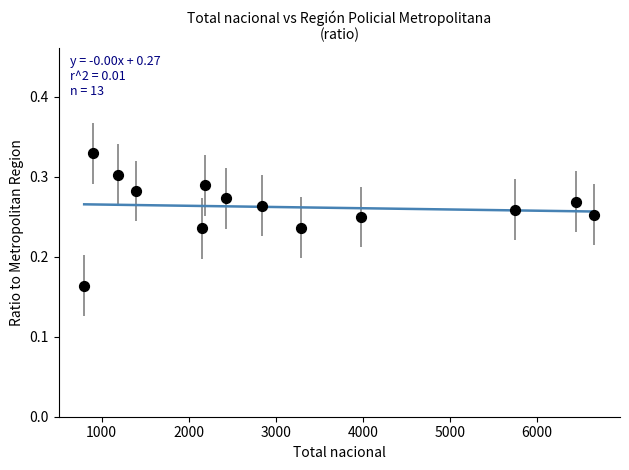

What is the range of X values (max minus min)?

5859.0